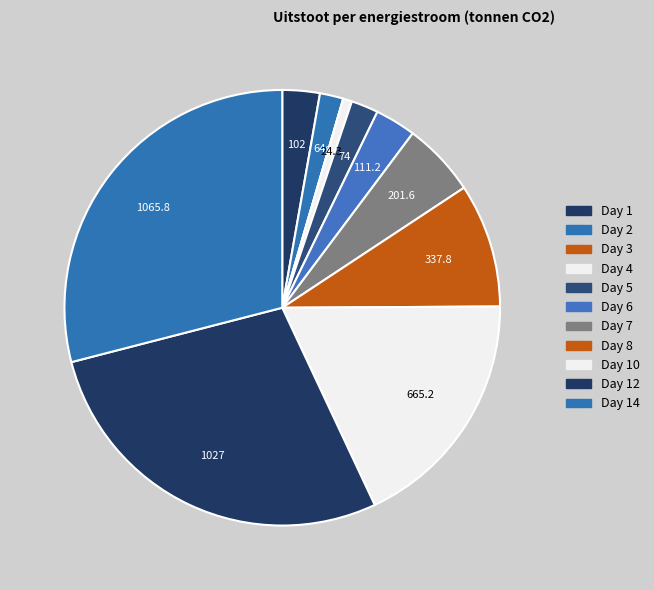

Which slice is the largest?

14